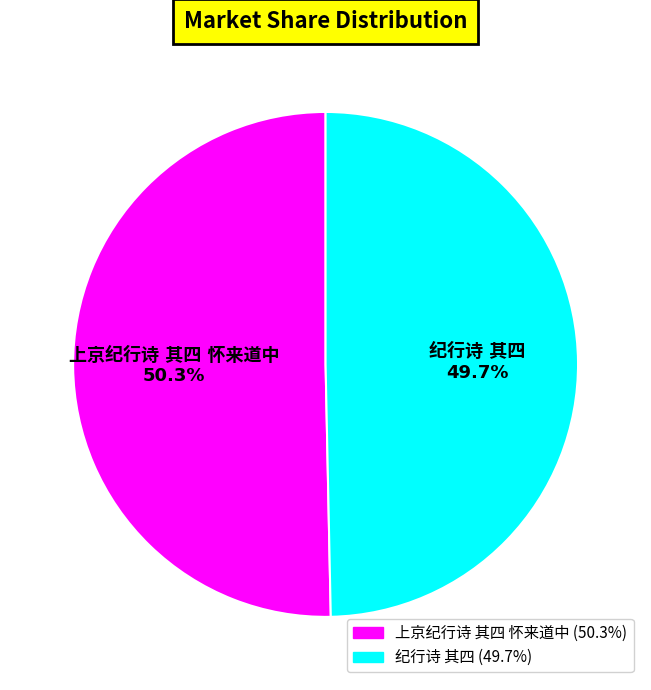

To the nearest percent, what is the combined percentage of 纪行诗 其四 and 上京纪行诗 其四 怀来道中?

100%